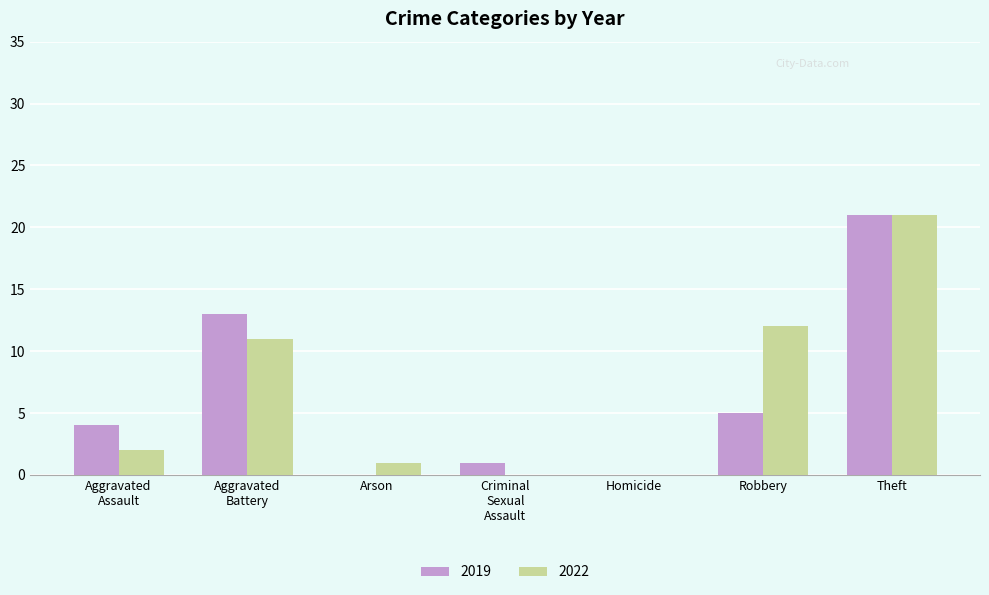

The 2019 series shows 10 at Arson. True or false?

False